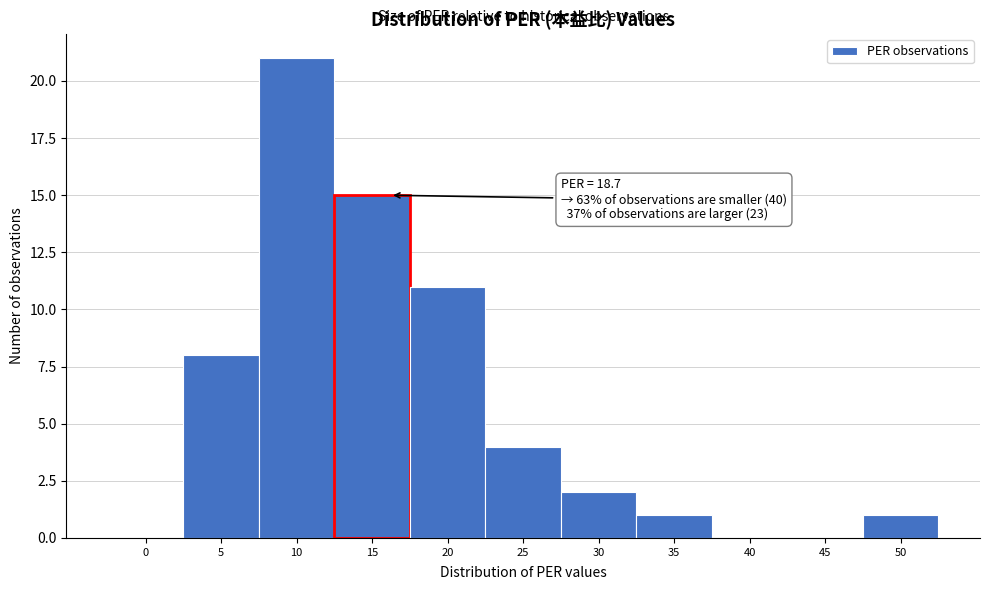

Reading left to right, what are all the values shown in this chart?

0=0	5=8	10=21	15=15	20=11	25=4	30=2	35=1	40=0	45=0	50=1